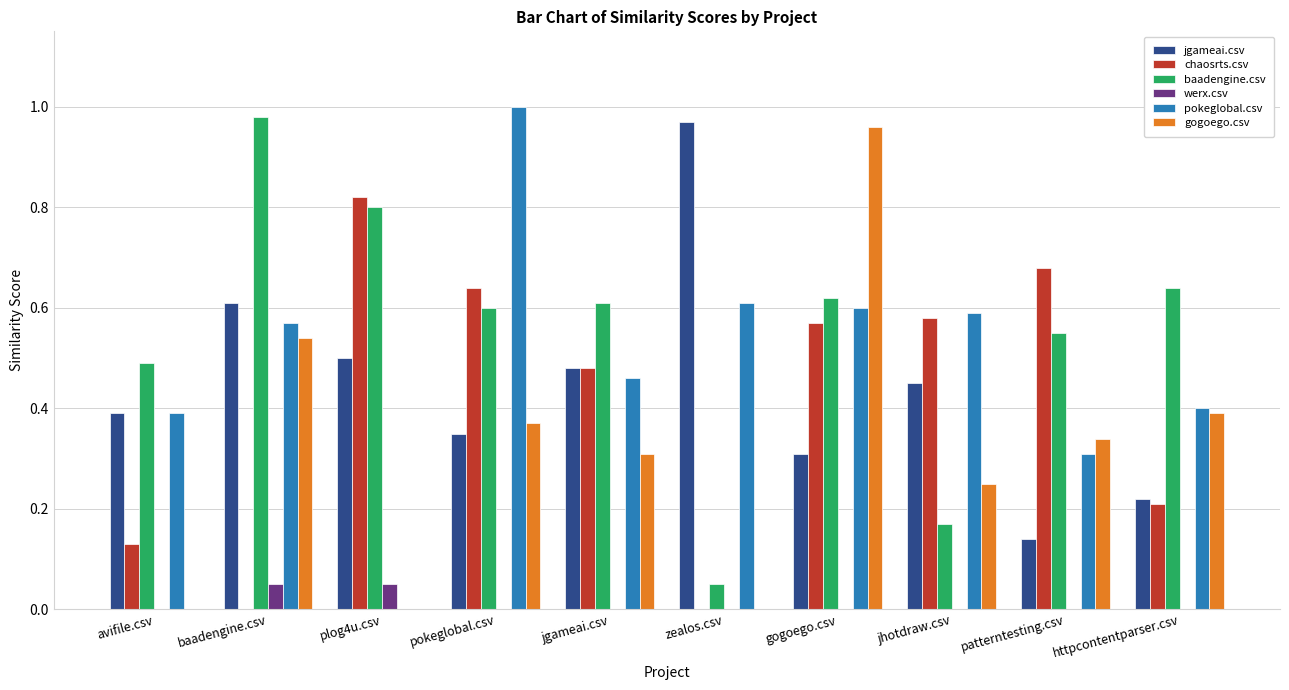

Is it true that baadengine.csv equals 0.6 at patterntesting.csv?

True